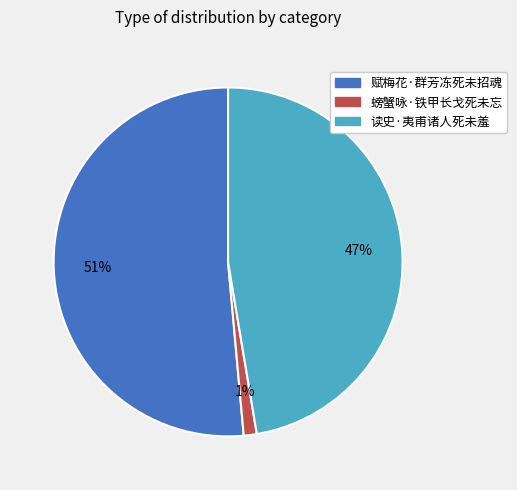

To the nearest percent, what percentage of the pie is 读史·夷甫诸人死未羞?

47%